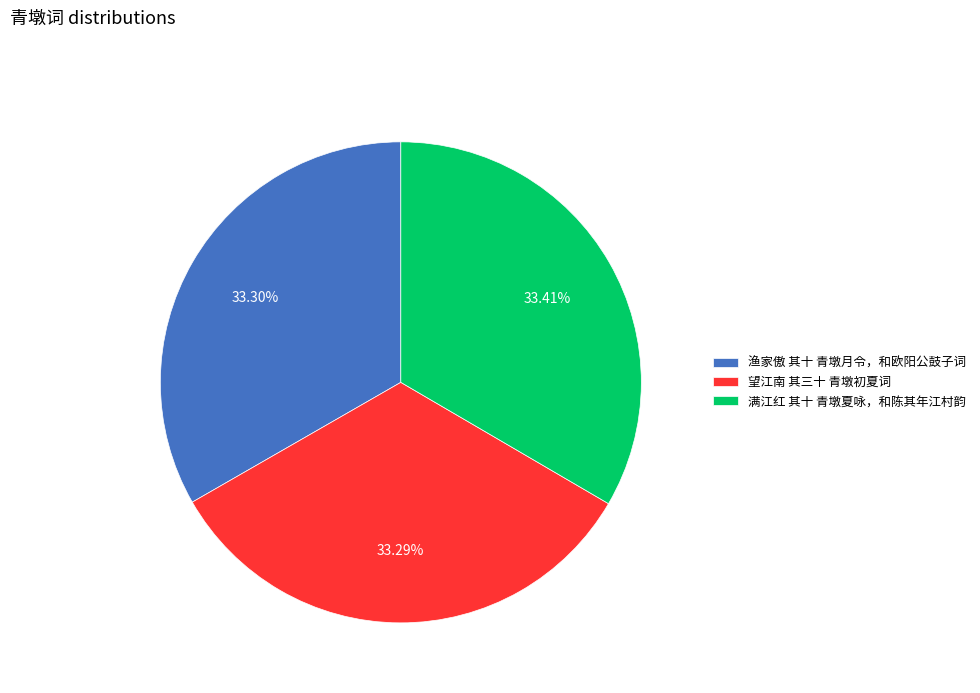

To the nearest percent, what portion does 渔家傲 其十 青墩月令，和欧阳公鼓子词 represent?

33%